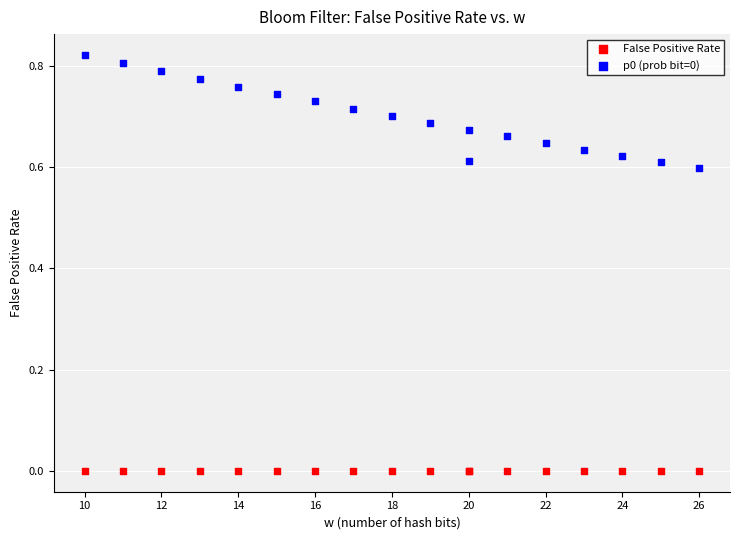

Which series reaches the minimum Y coordinate?

False Positive Rate